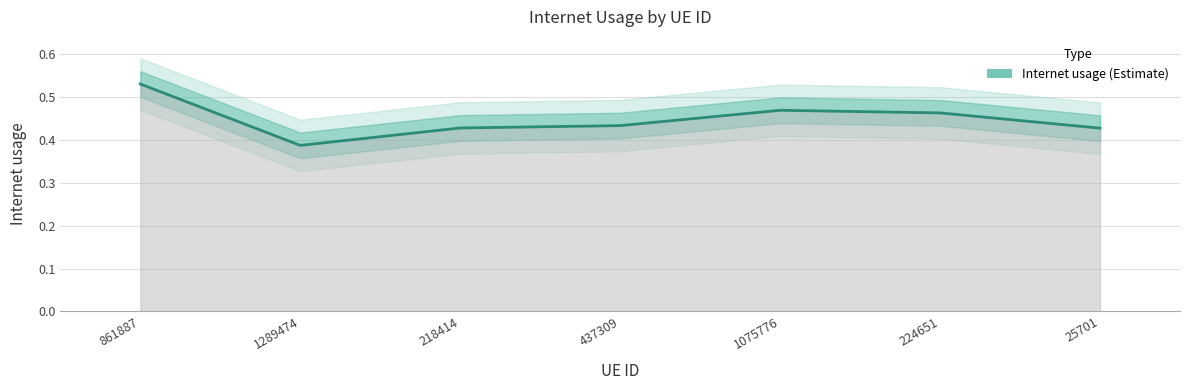

Rank the categories by value from lowest to highest.

1289474, 25701, 218414, 437309, 224651, 1075776, 861887